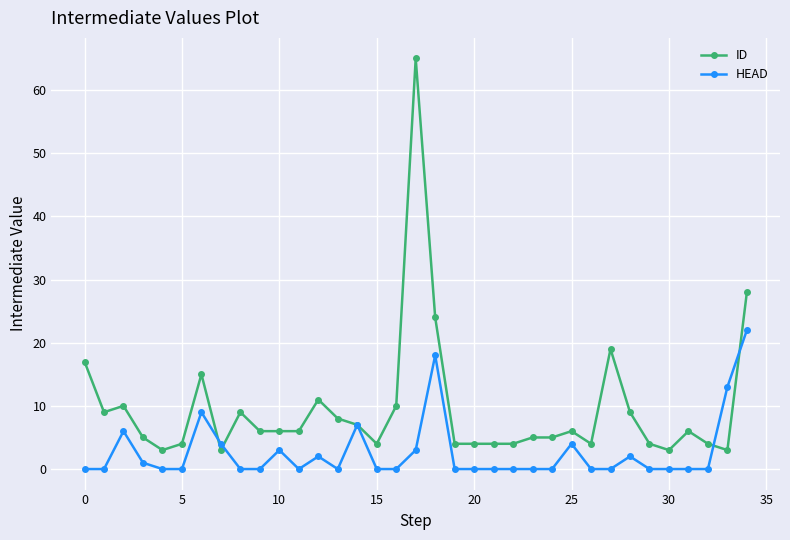

Which series has the widest spread of values?

ID